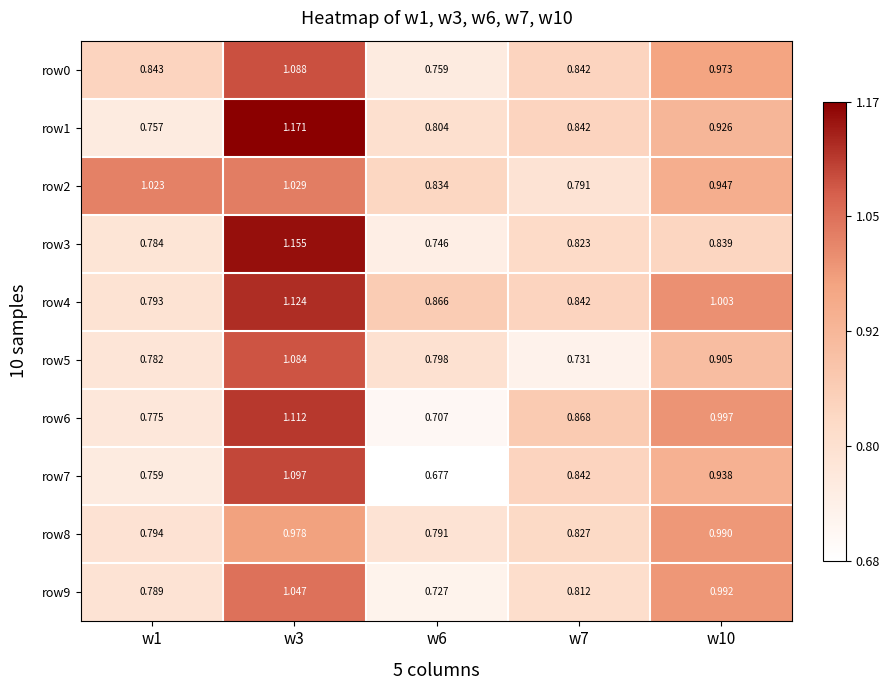

List the series in order of their peak value, lowest first.

row8, row2, row9, row5, row0, row7, row6, row4, row3, row1